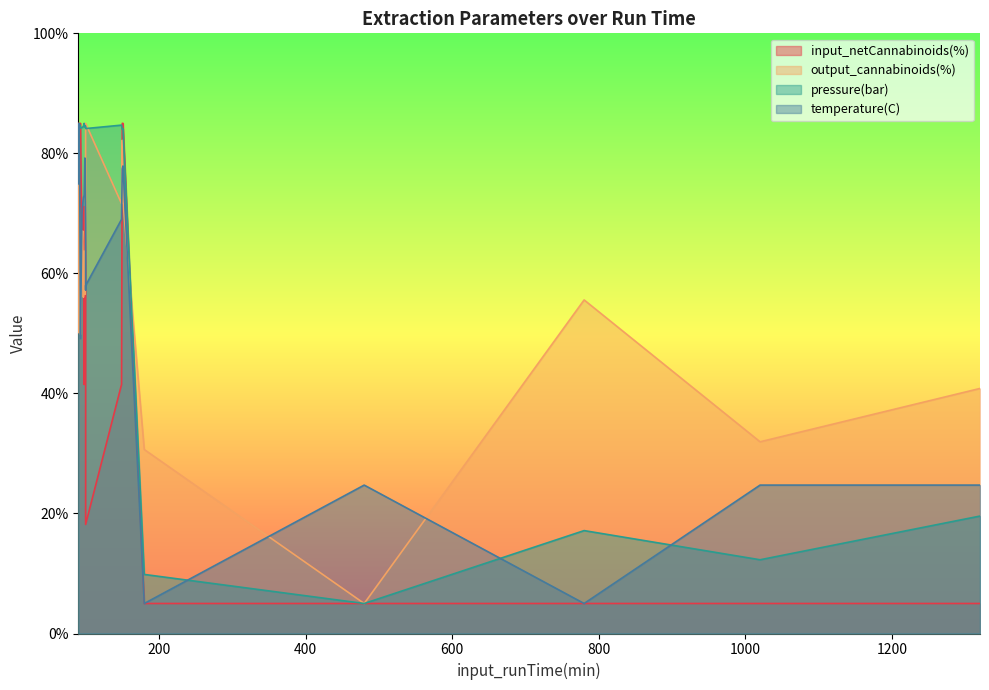

Reading left to right, list all the values displayed in this chart.

input_netCannabinoids(%): 90=85.0	91=85.0	92=71.1	93=85.0	95=63.9	96=65.2	97=71.1	98=41.5	99=71.1	100=63.9	100=18.2	100=18.2	149=41.5	150=85.0	151=85.0	180=5.0	480=5.0	780=5.0	1020=5.0	1320=5.0
output_cannabinoids(%): 90=50.2	91=74.8	92=61.0	93=49.8	95=64.6	96=67.1	97=56.0	98=63.7	99=56.5	100=67.2	100=68.4	100=85.0	149=71.6	150=82.2	151=71.9	180=30.7	480=5.0	780=55.6	1020=31.9	1320=40.8
pressure(bar): 90=84.0	91=84.5	92=84.8	93=84.2	95=84.3	96=84.3	97=84.5	98=85.0	99=84.4	100=84.5	100=84.2	100=84.1	149=84.7	150=84.0	151=84.1	180=9.8	480=5.0	780=17.1	1020=12.3	1320=19.6
temperature(C): 90=74.9	91=85.0	92=74.4	93=49.1	95=70.0	96=71.5	97=72.6	98=73.0	99=79.2	100=68.0	100=57.3	100=58.0	149=69.0	150=77.4	151=77.9	180=5.0	480=24.7	780=5.0	1020=24.7	1320=24.7